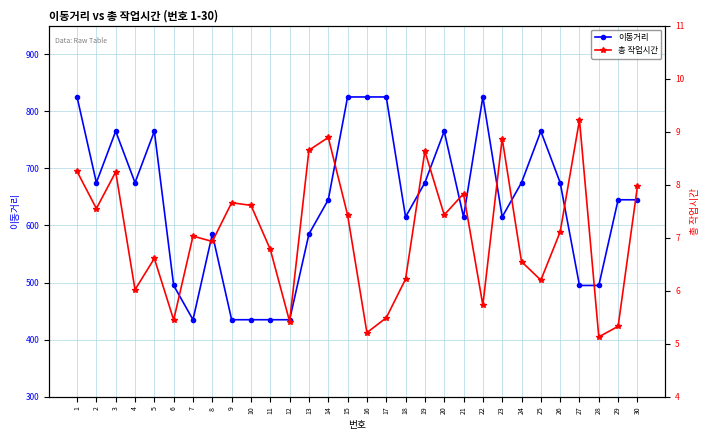

Rank the series by their average value, from highest to lowest.

이동거리, 총 작업시간